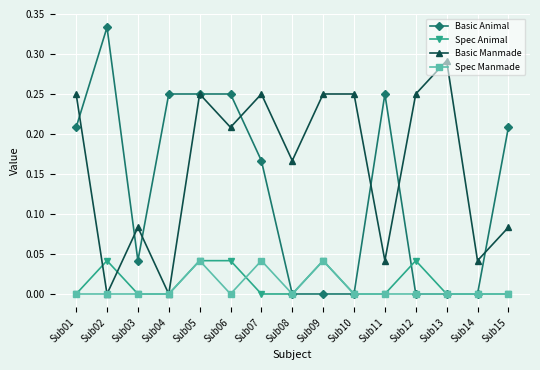

How many distinct data groups are displayed?

4